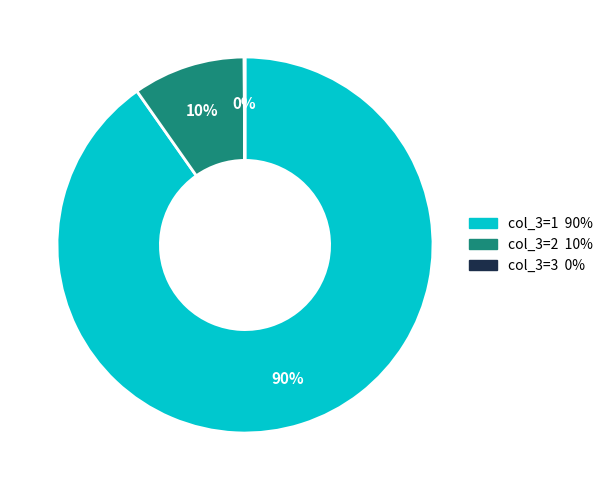

To the nearest percent, what is the average slice percentage?

33%